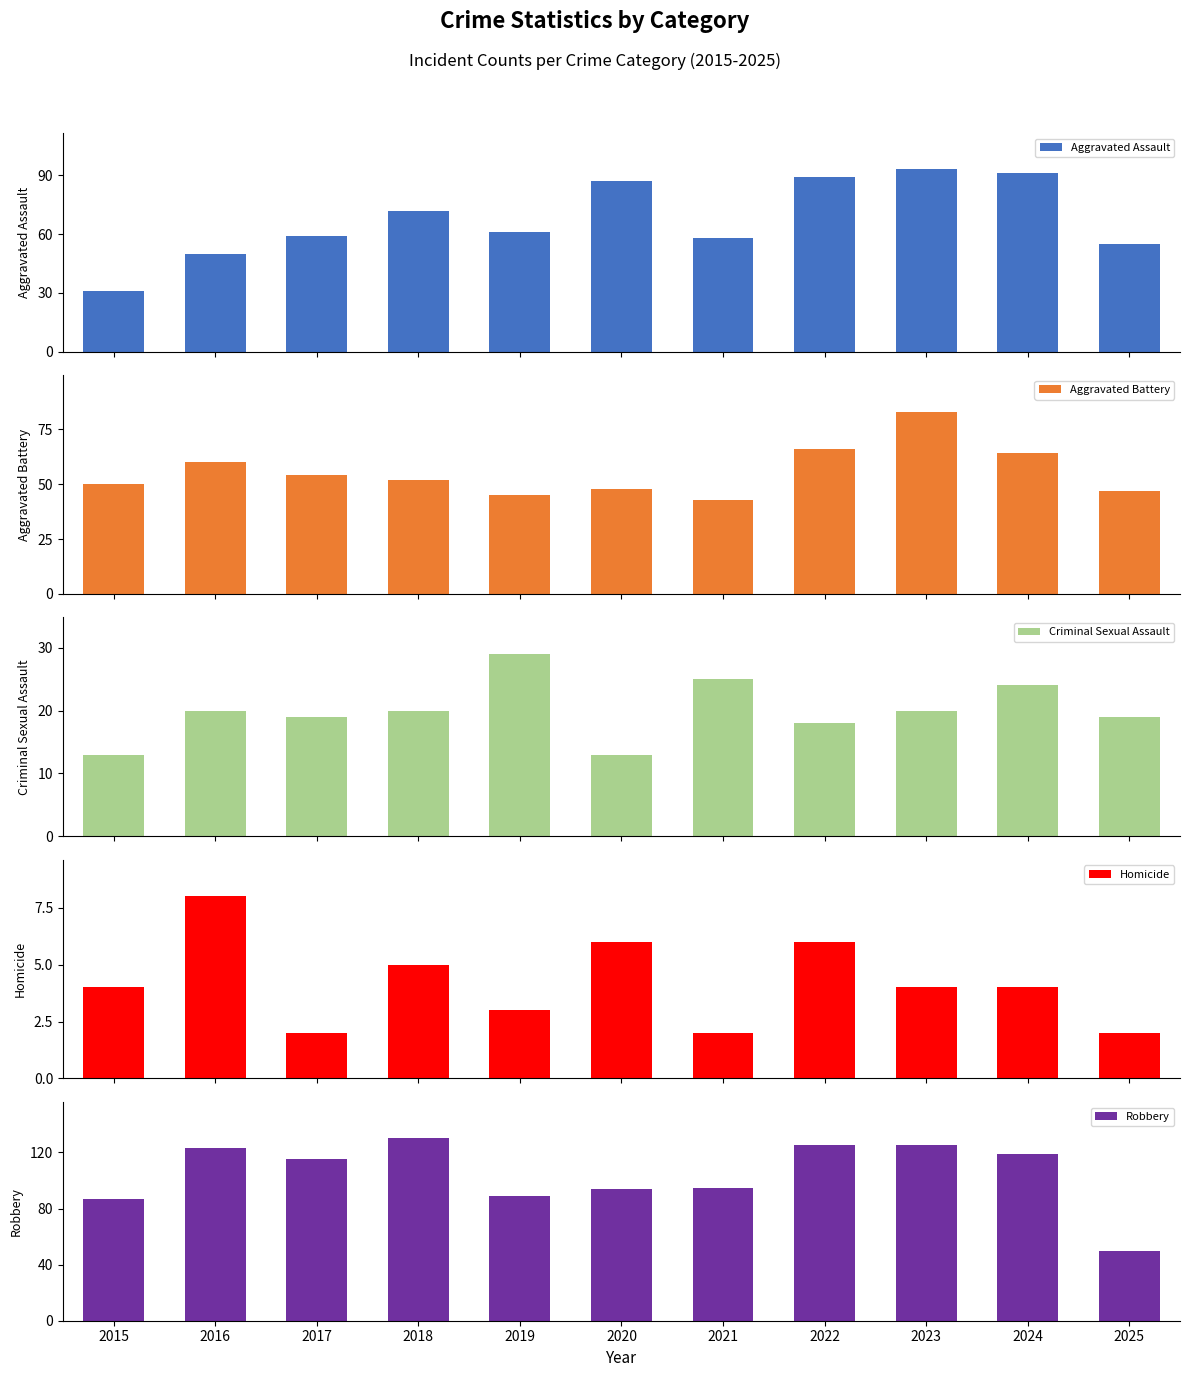

Reading left to right, what are all the values shown in this chart?

Aggravated Assault: 31	50	59	72	61	87	58	89	93	91	55
Aggravated Battery: 50	60	54	52	45	48	43	66	83	64	47
Criminal Sexual Assault: 13	20	19	20	29	13	25	18	20	24	19
Homicide: 4	8	2	5	3	6	2	6	4	4	2
Robbery: 87	123	115	130	89	94	95	125	125	119	50